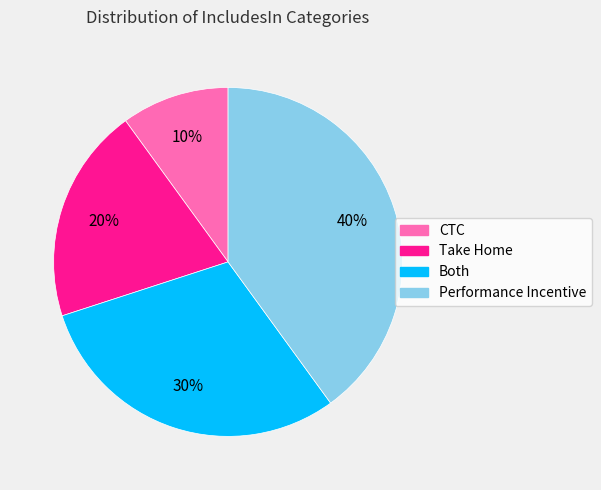

To the nearest percent, what is the difference between the largest and smallest slice percentages?

30%